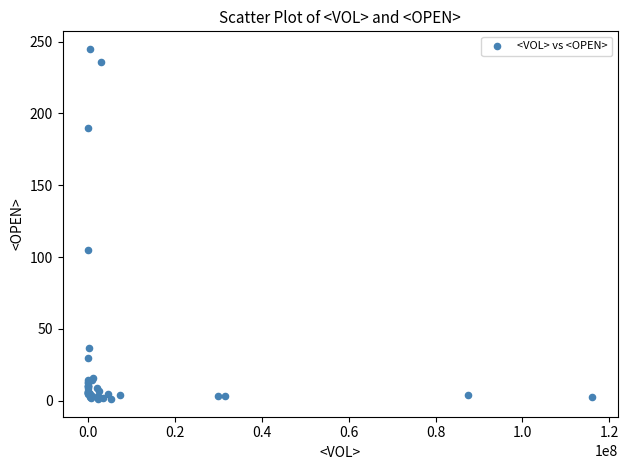

What Y value in the scatter plot is closest to 123?

105.0